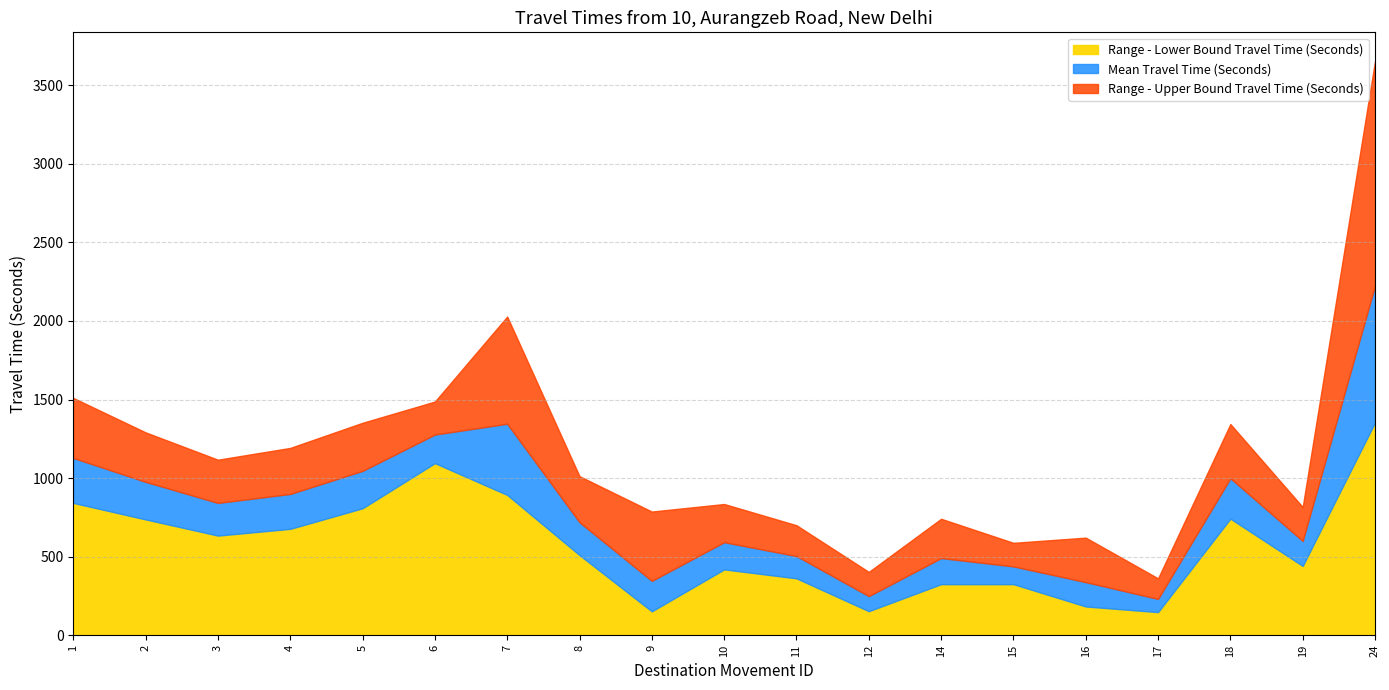

Where is the first local maximum for Range - Lower Bound Travel Time (Seconds)?

6